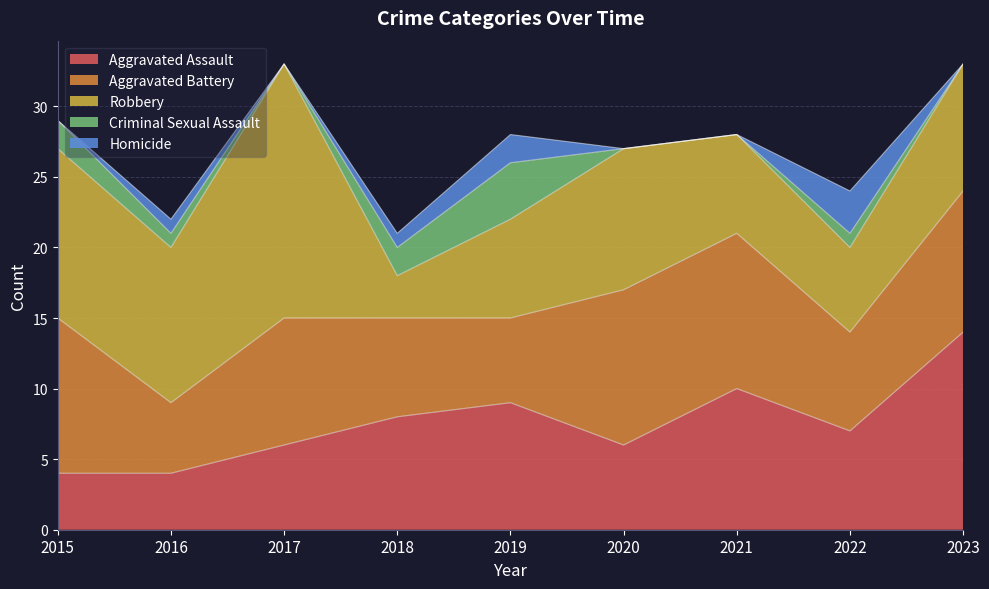

What are all the series names shown in the legend?

Aggravated Assault, Aggravated Battery, Robbery, Criminal Sexual Assault, Homicide